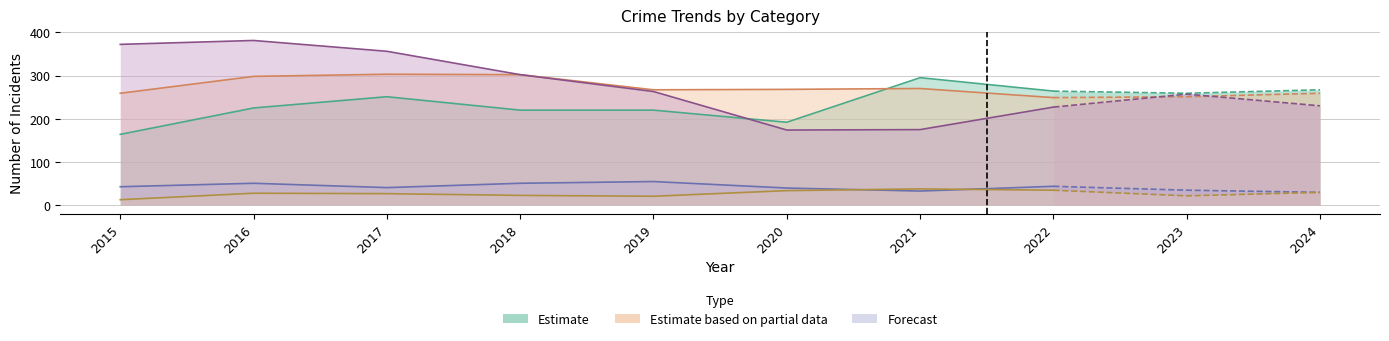

What is the value of the Robbery point at the 2nd from the left?

381